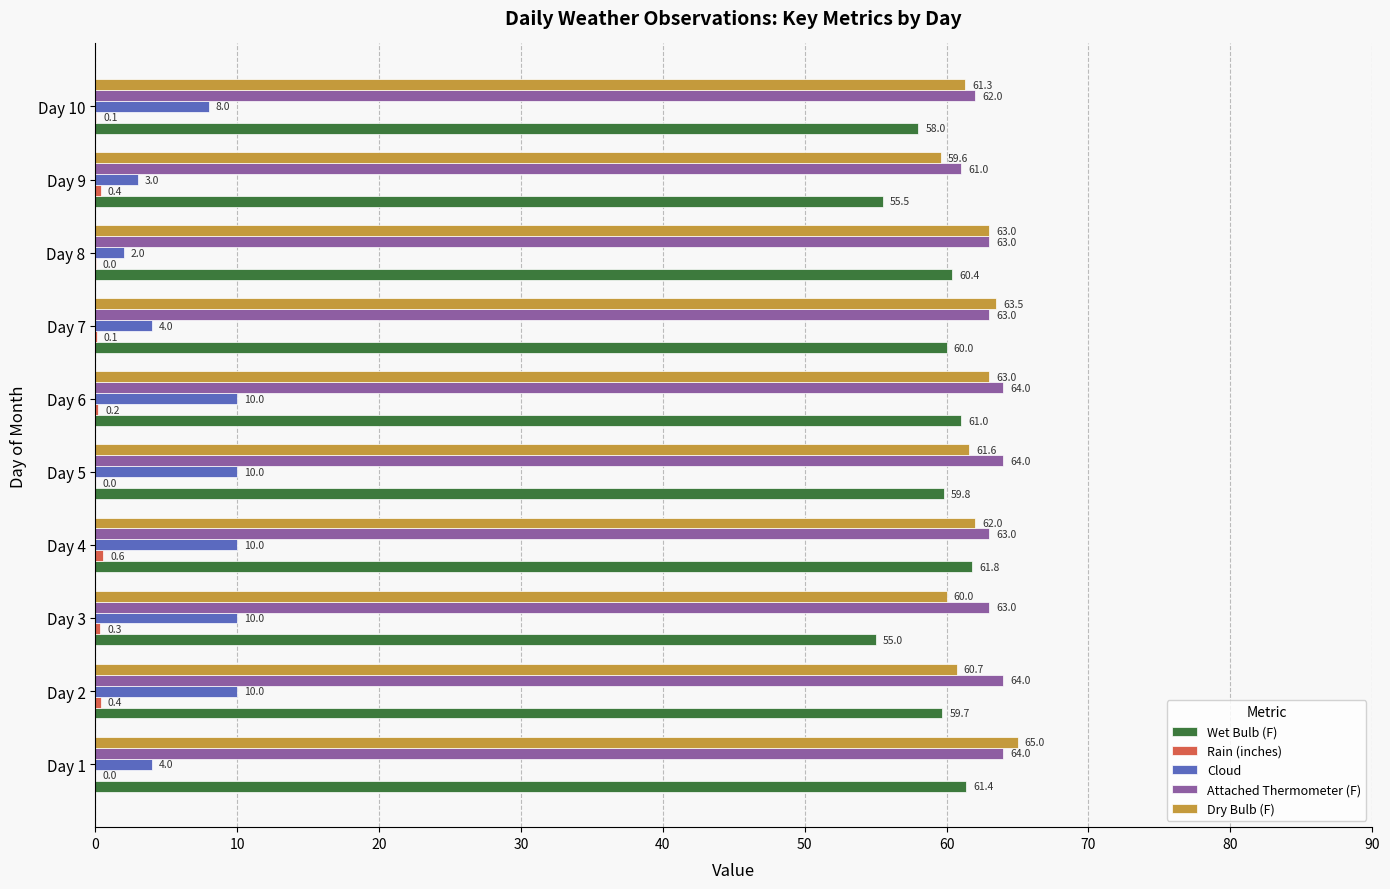

True or false: Dry Bulb (F) has a value of 62.0 at Day 4.

True